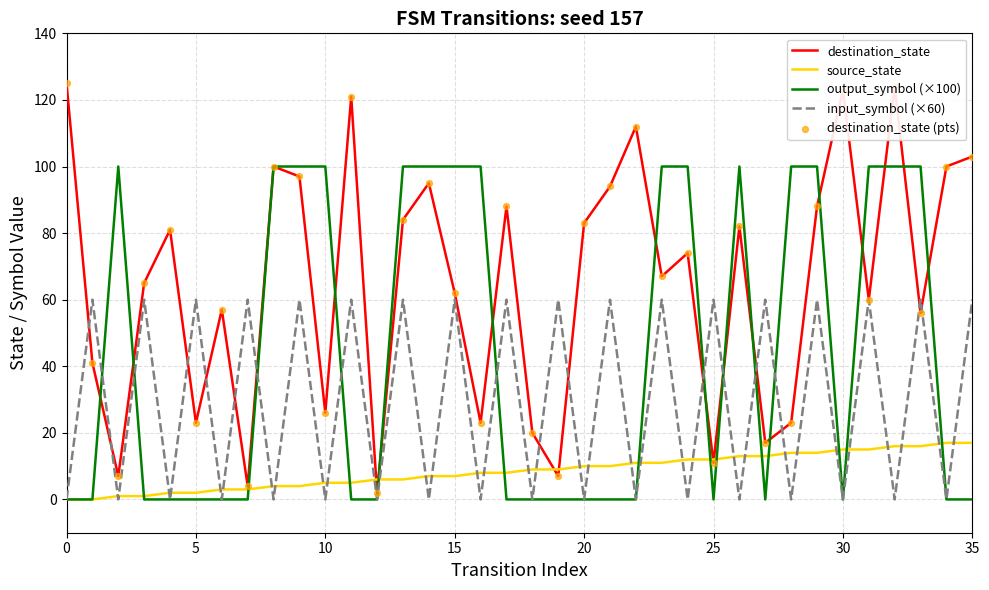

Which series has the largest total across all categories?

destination_state